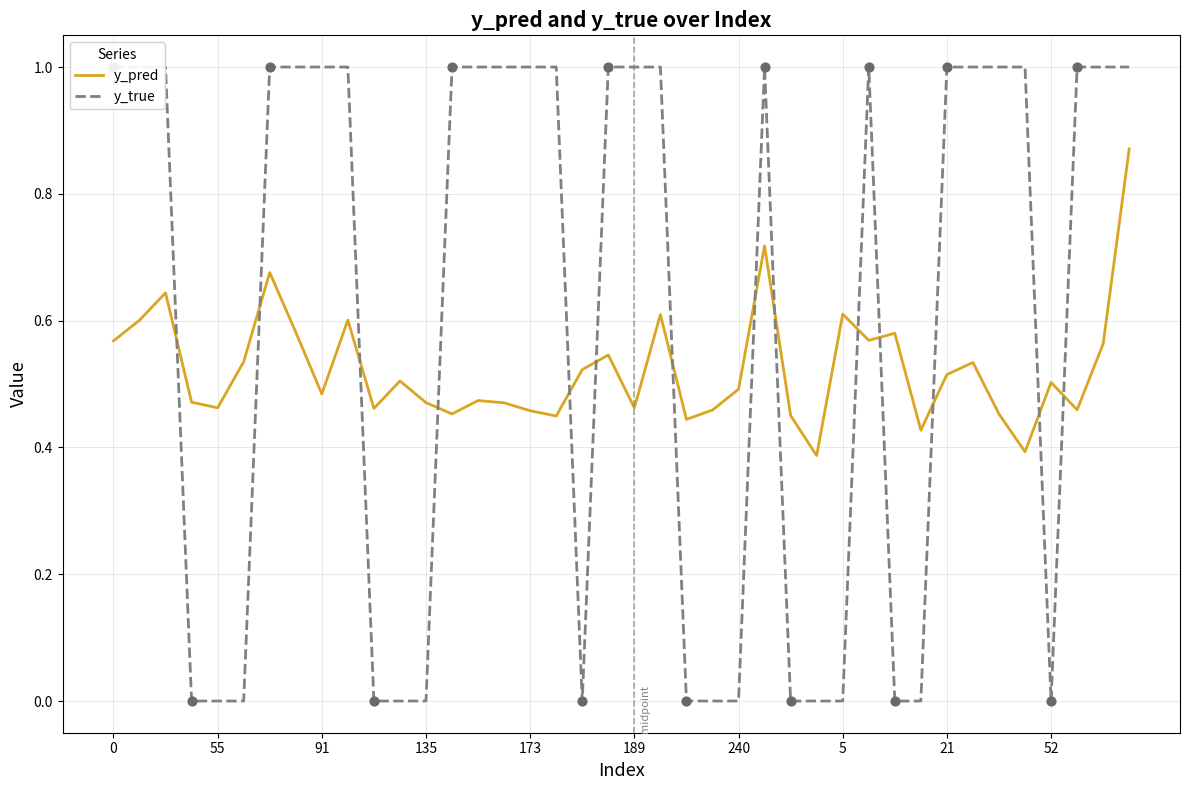

Which series has the largest total across all categories?

y_true